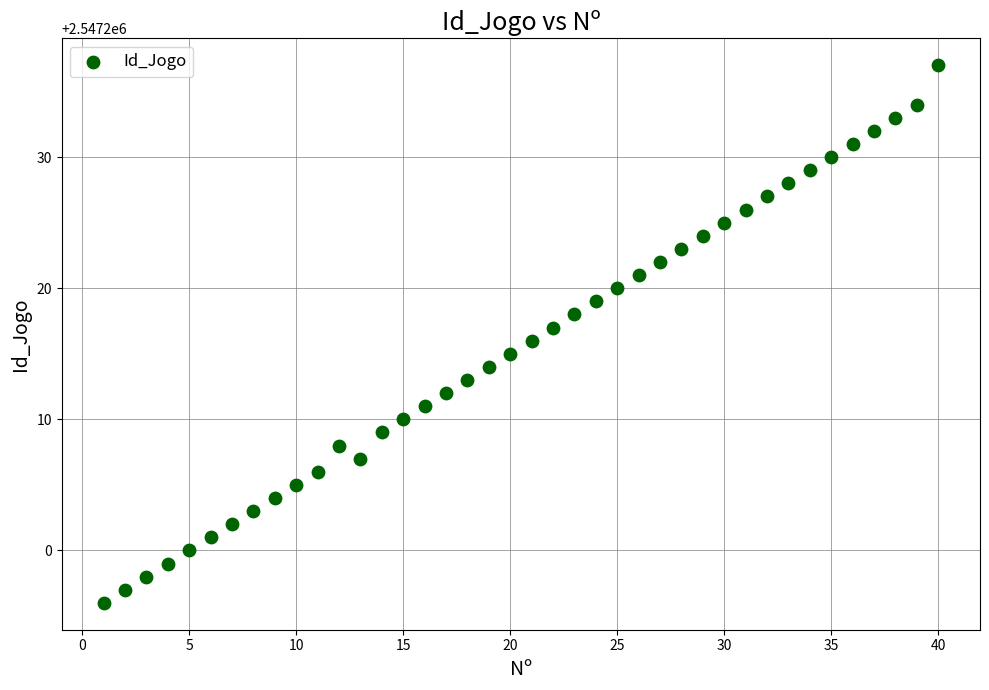

What is the range of X values (max minus min)?

39